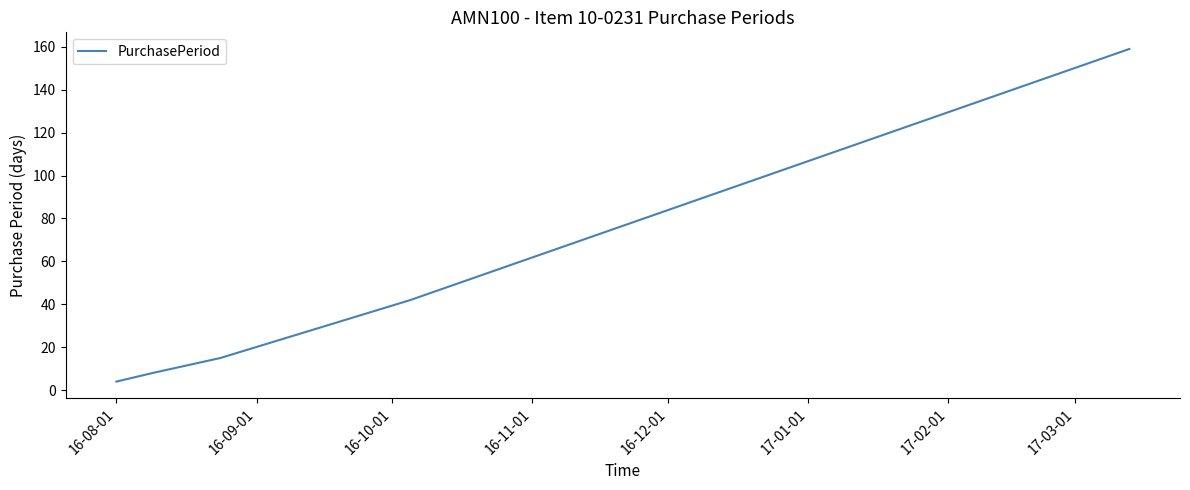

Count the number of categories in the chart.

5